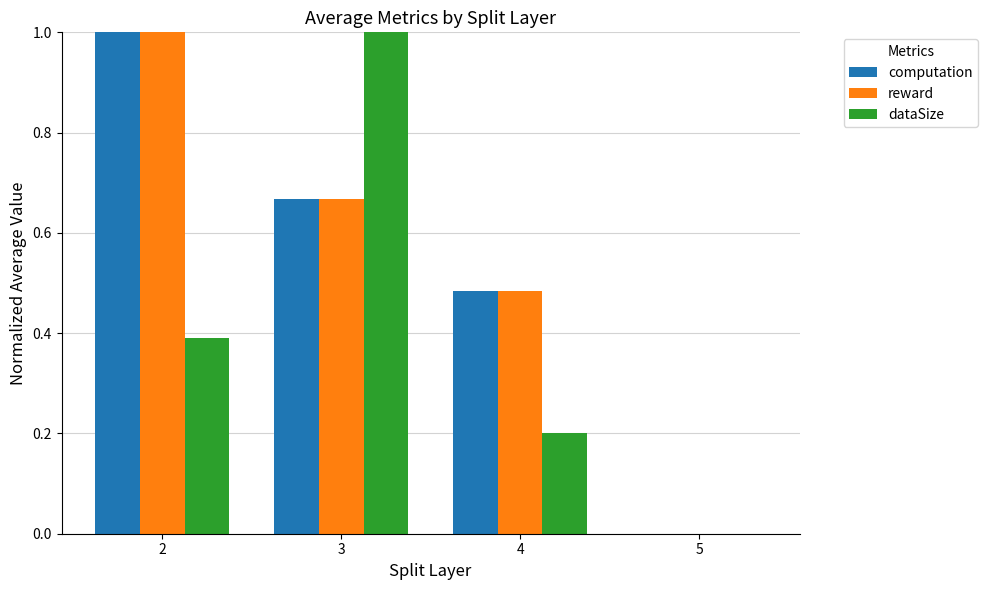

Is the value of reward at 4 greater than the value of dataSize at 2?

Yes